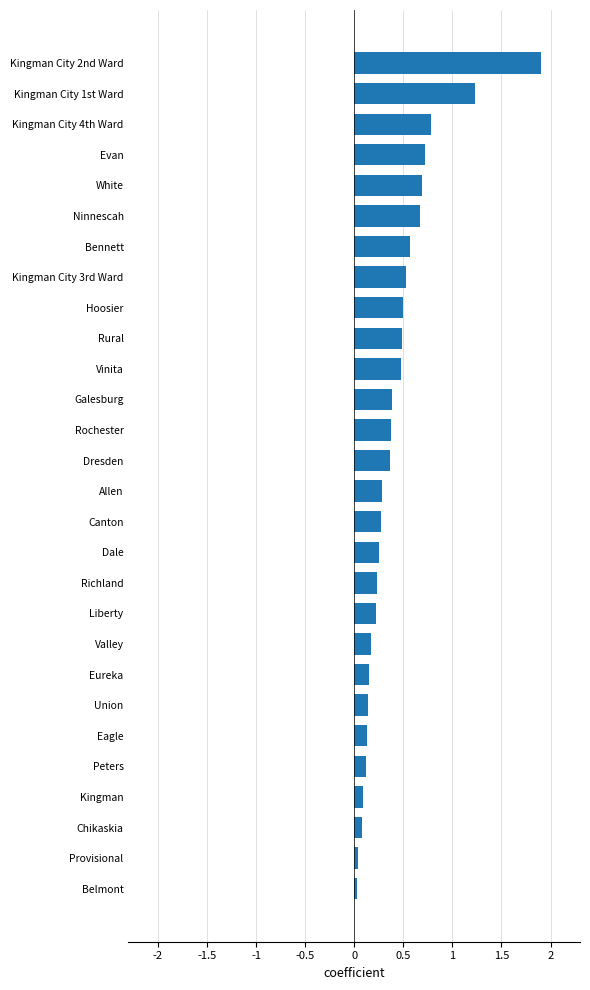

At which category does the chart reach its peak across all series?

Kingman City 2nd Ward